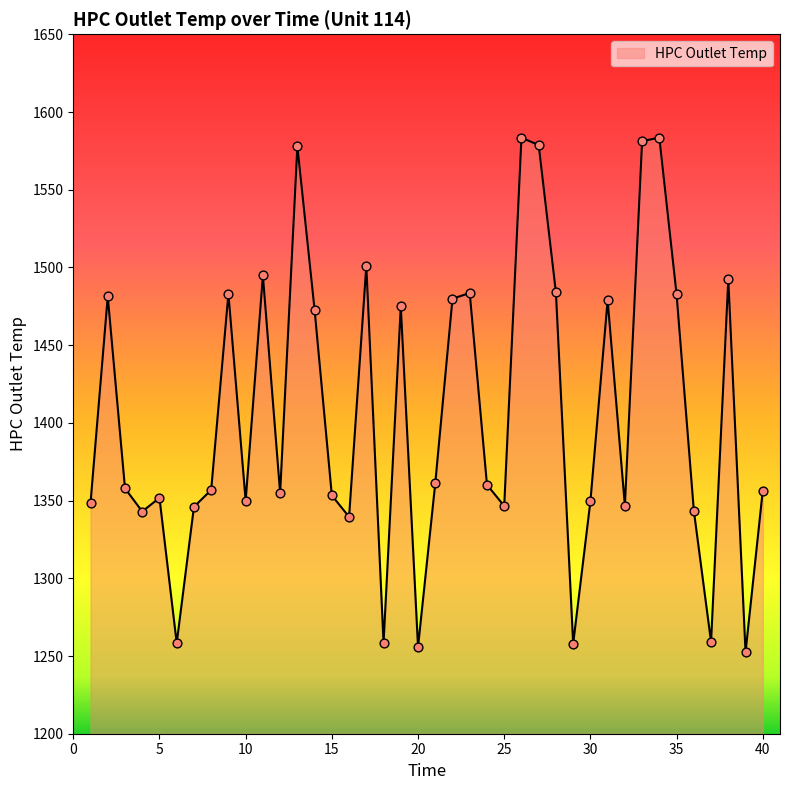

What is the difference between the maximum and minimum values?

331.1